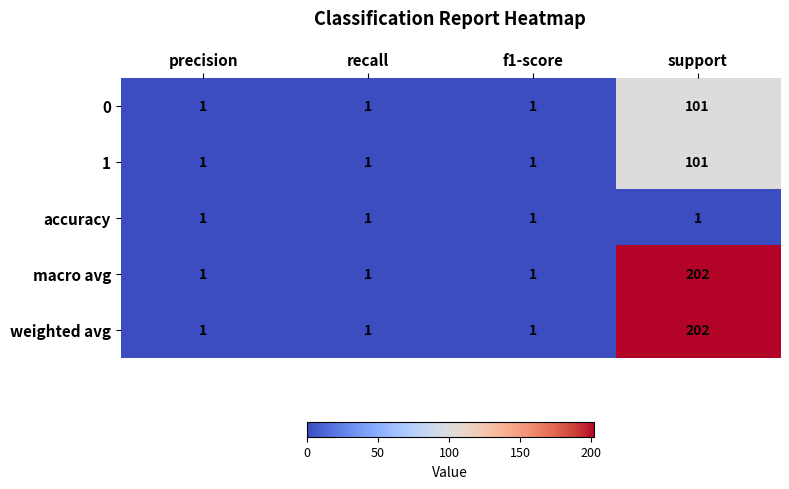

Reading left to right, transcribe all the data shown in this chart.

0: 1	1	1	101
1: 1	1	1	101
accuracy: 1	1	1	1
macro avg: 1	1	1	202
weighted avg: 1	1	1	202